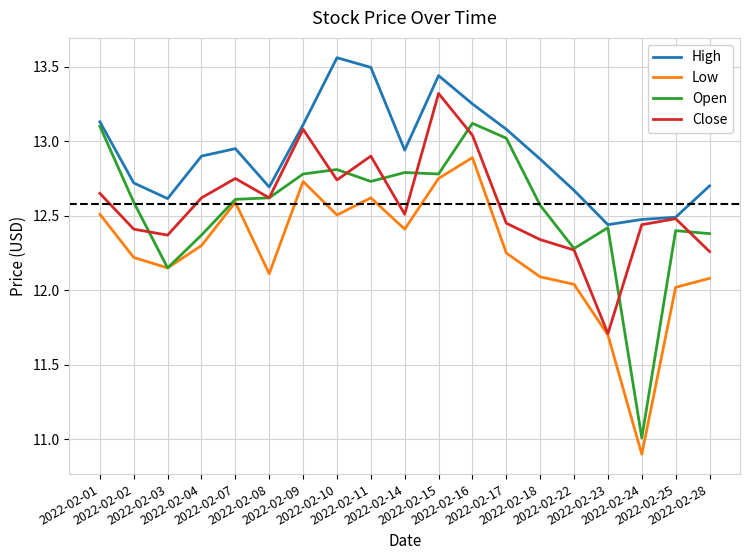

At which label does Low reach its minimum?

2022-02-24